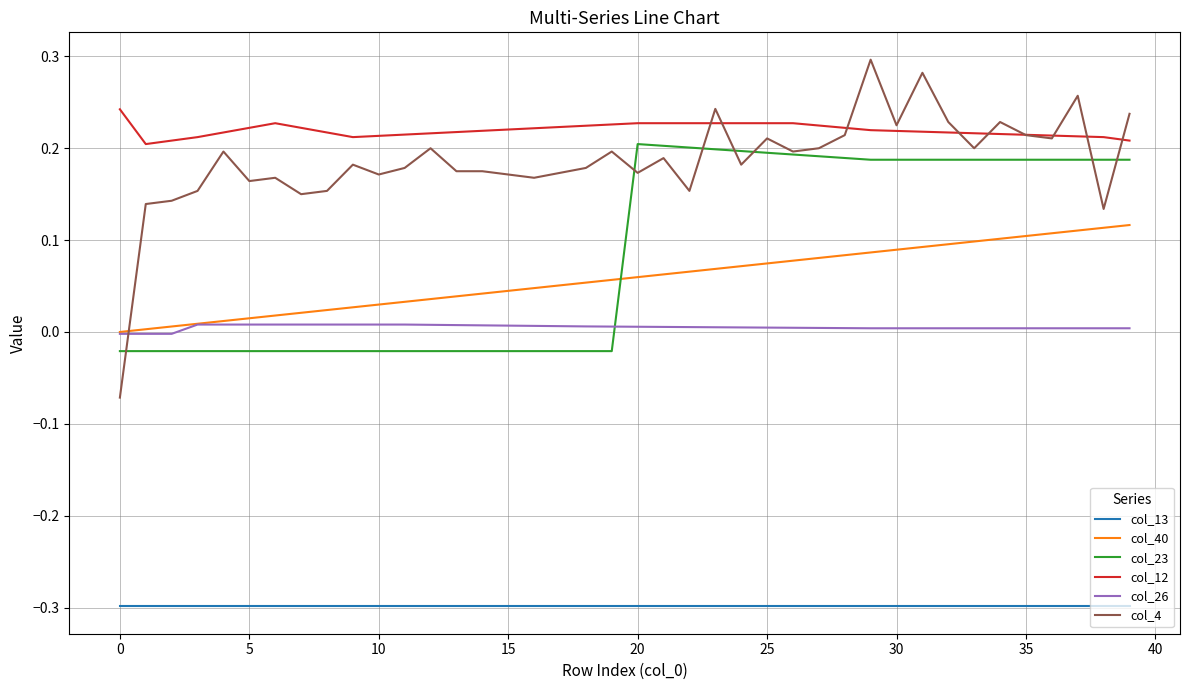

Which series has the largest total across all categories?

col_12